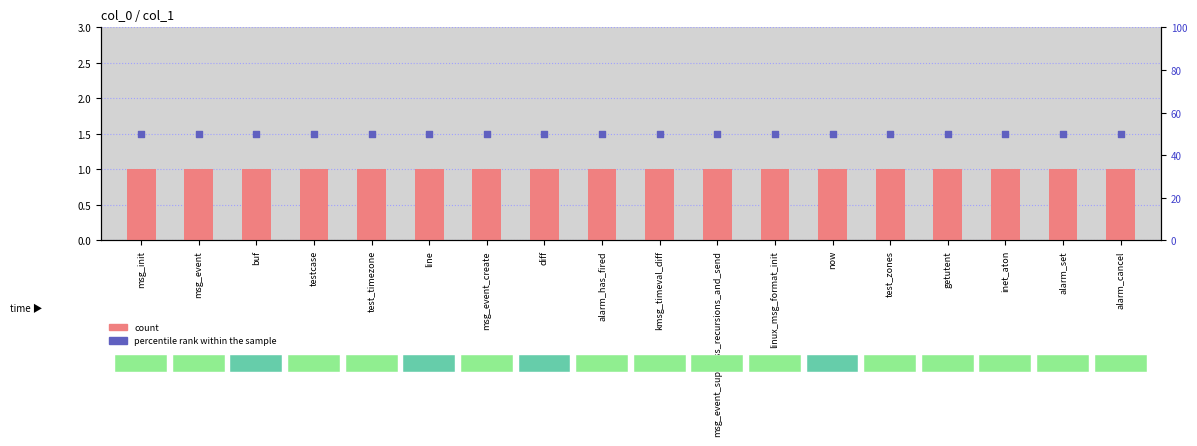

Which series reaches the minimum Y coordinate?

count